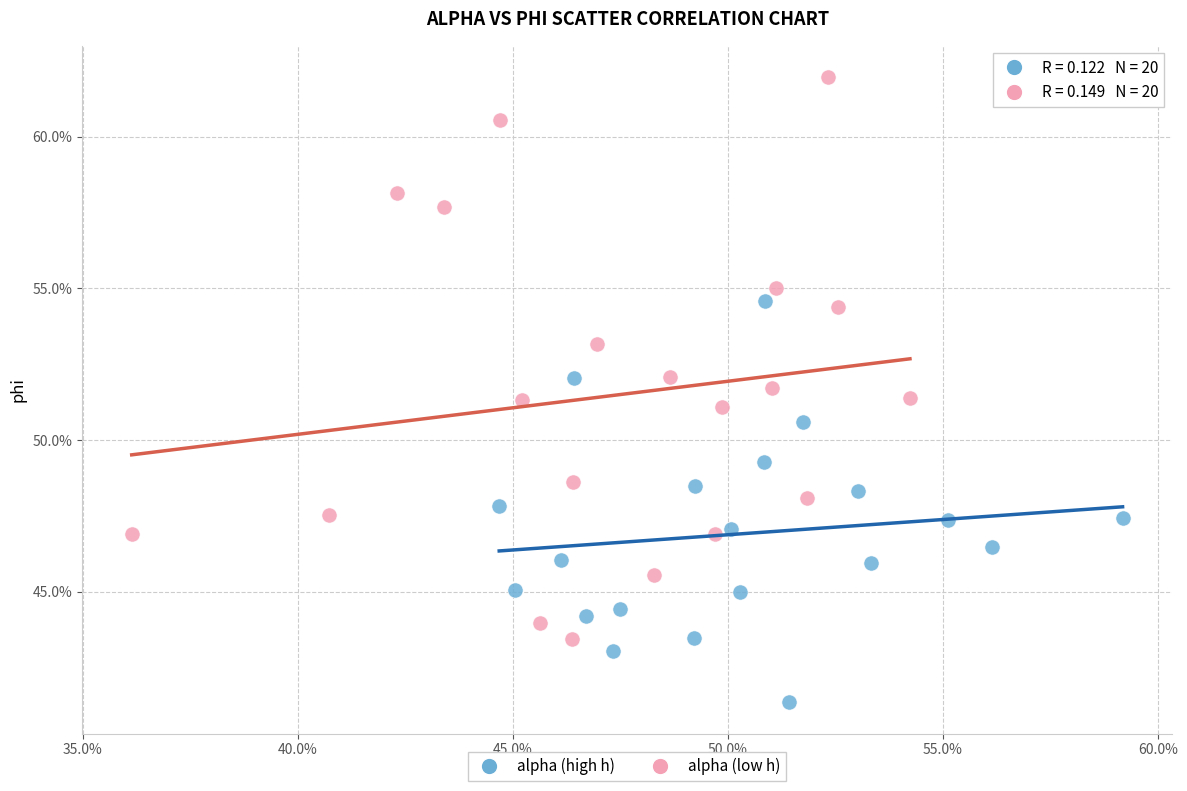

What are all the series names shown in the legend?

alpha (high h), alpha (low h)